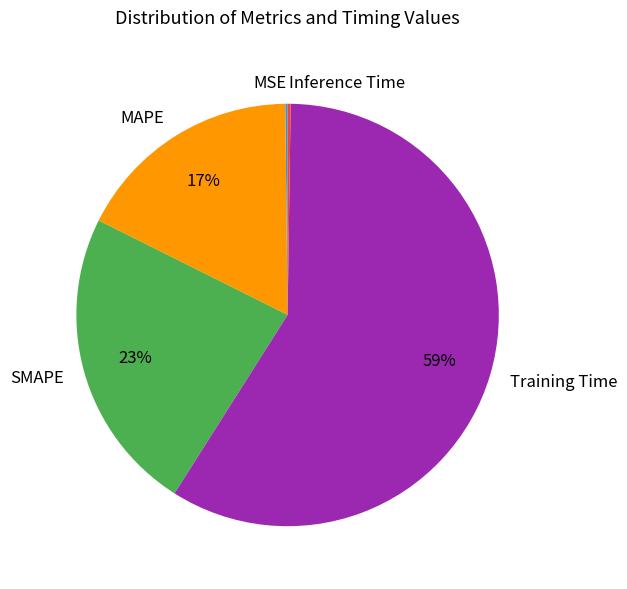

Which category has the biggest portion of the pie?

Training Time